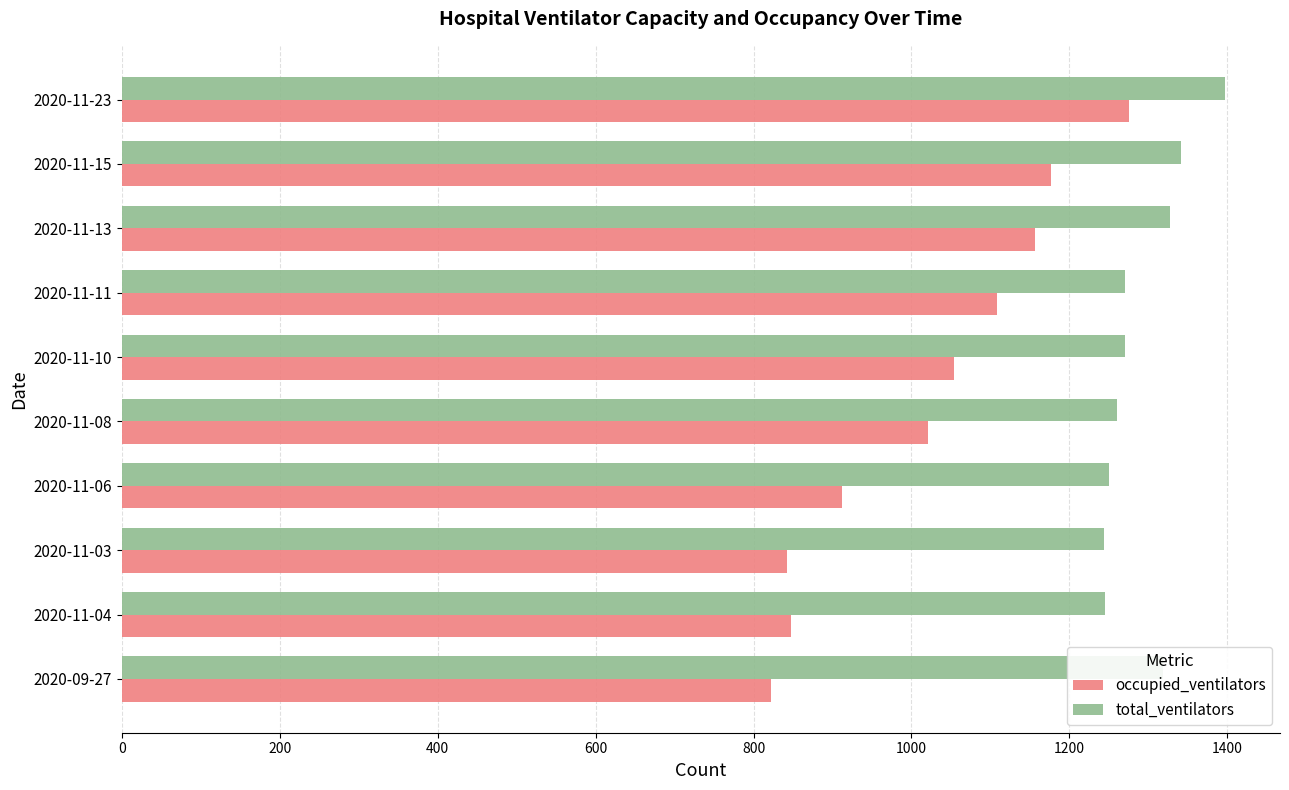

At which label does occupied_ventilators reach its peak?

2020-11-23